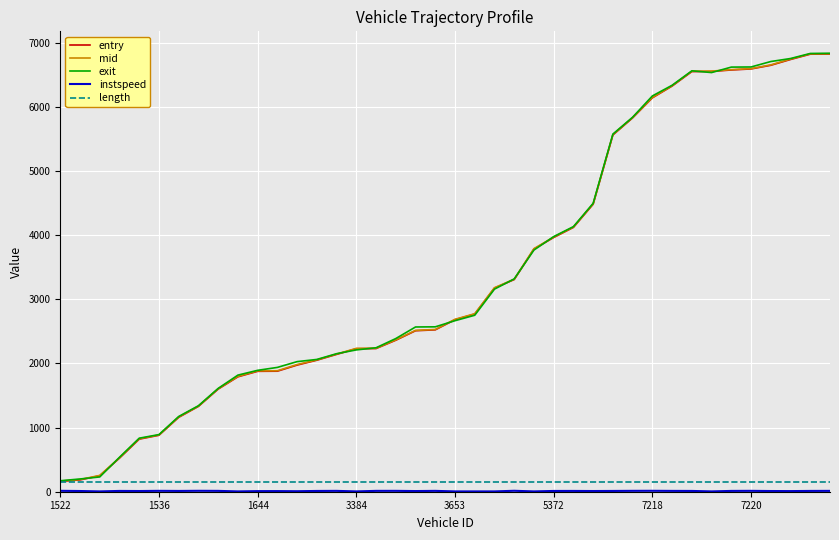

What is the minimum value for entry?

160.7